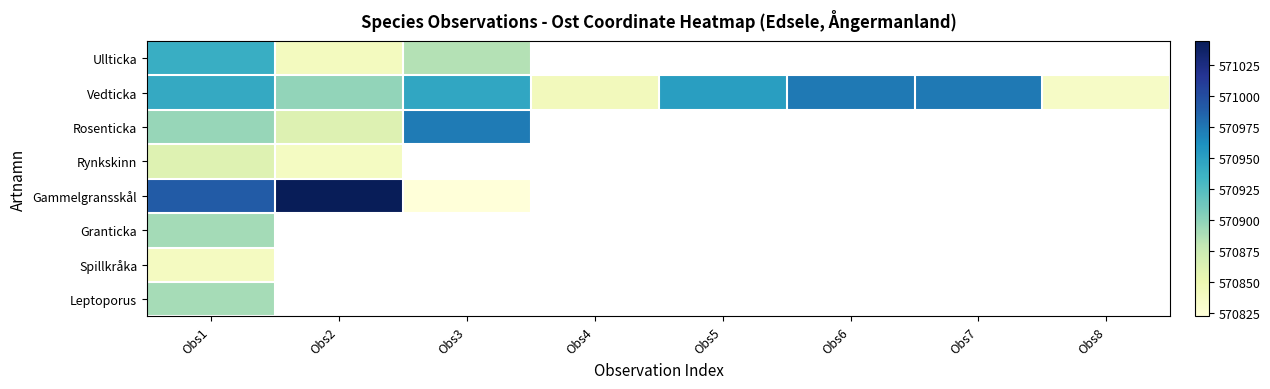

Which series has the largest total across all categories?

Vedticka